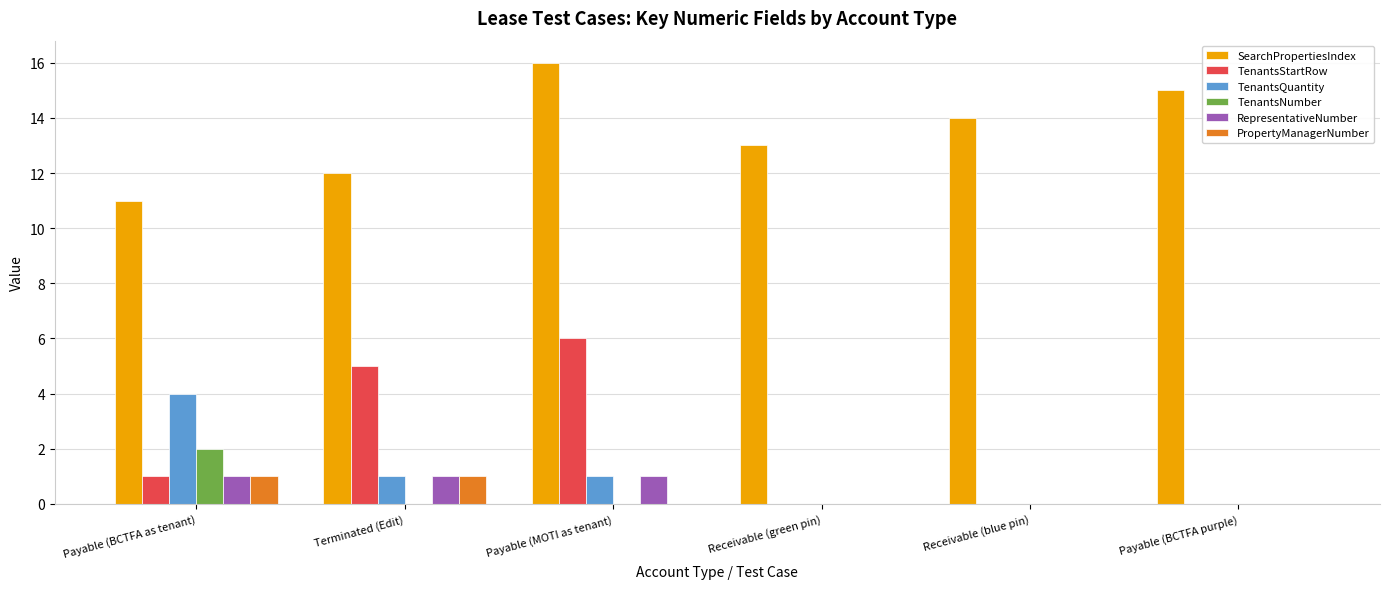

What is the total value across all series at Terminated (Edit)?

20